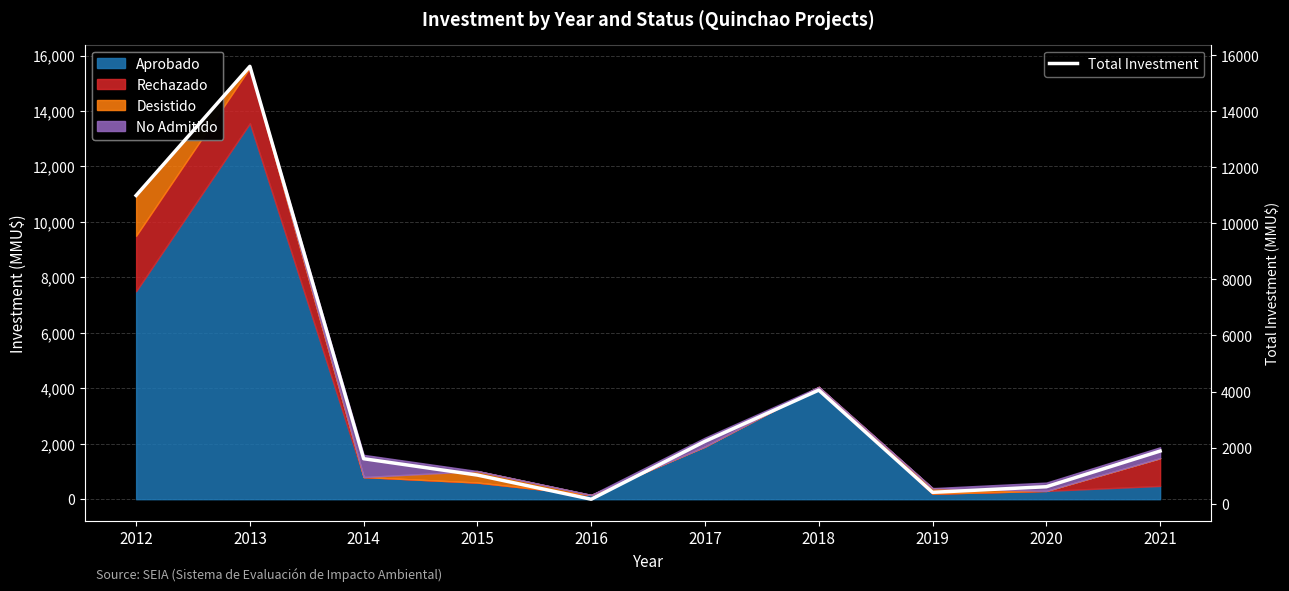

List the labels in order of value, smallest first.

2016, 2019, 2020, 2015, 2014, 2021, 2017, 2018, 2012, 2013